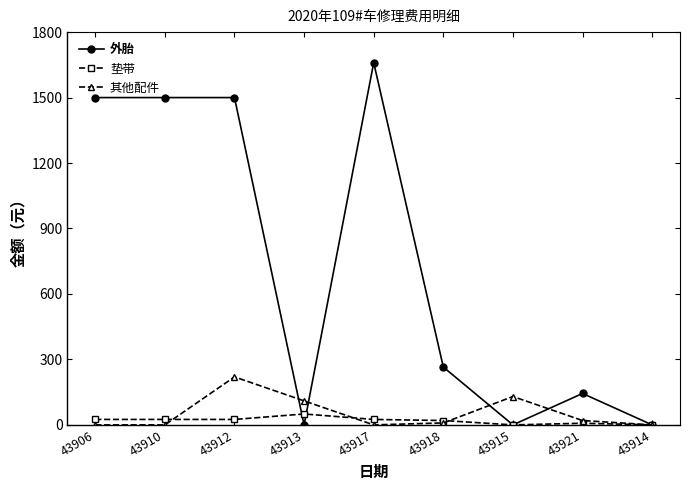

Count the number of data series in this chart.

3